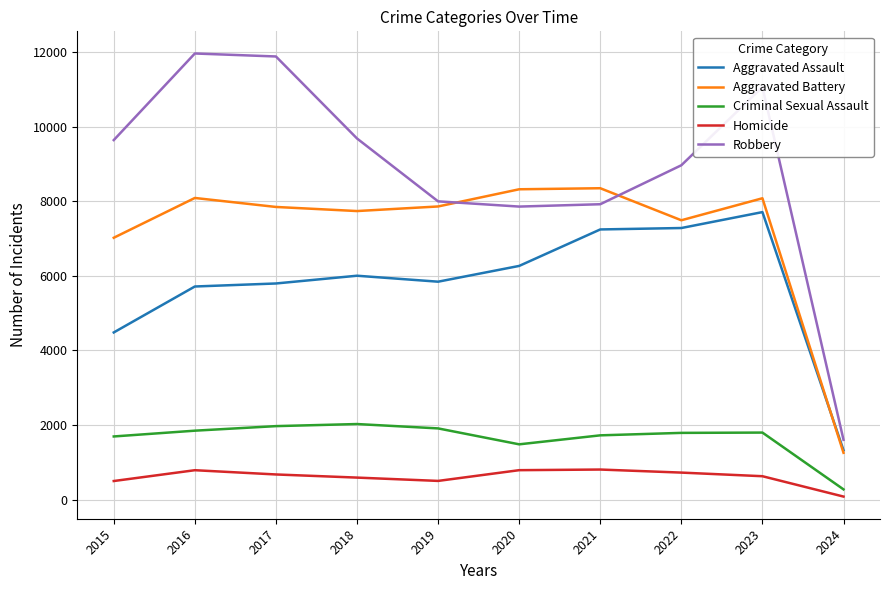

What is the greatest value displayed?

11960